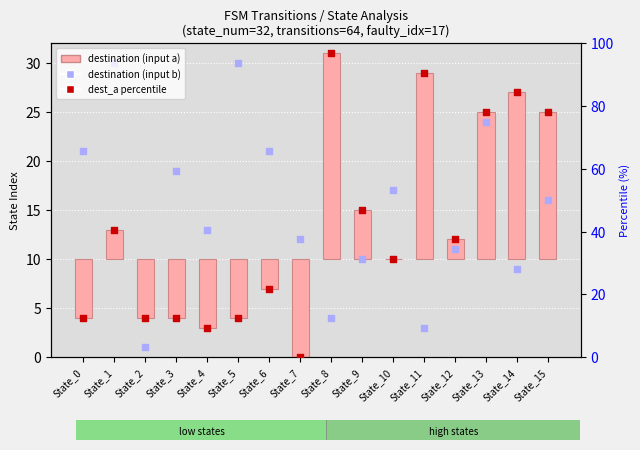

At how many categories does at least one series exceed 81?

3